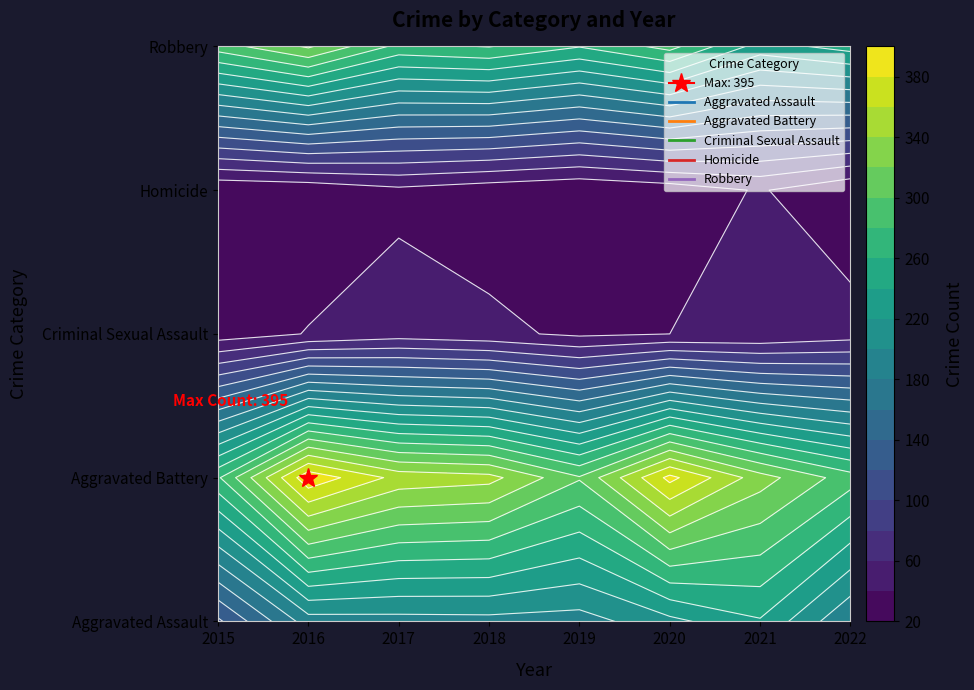

Between 2015 and 2018, which is larger?

2018